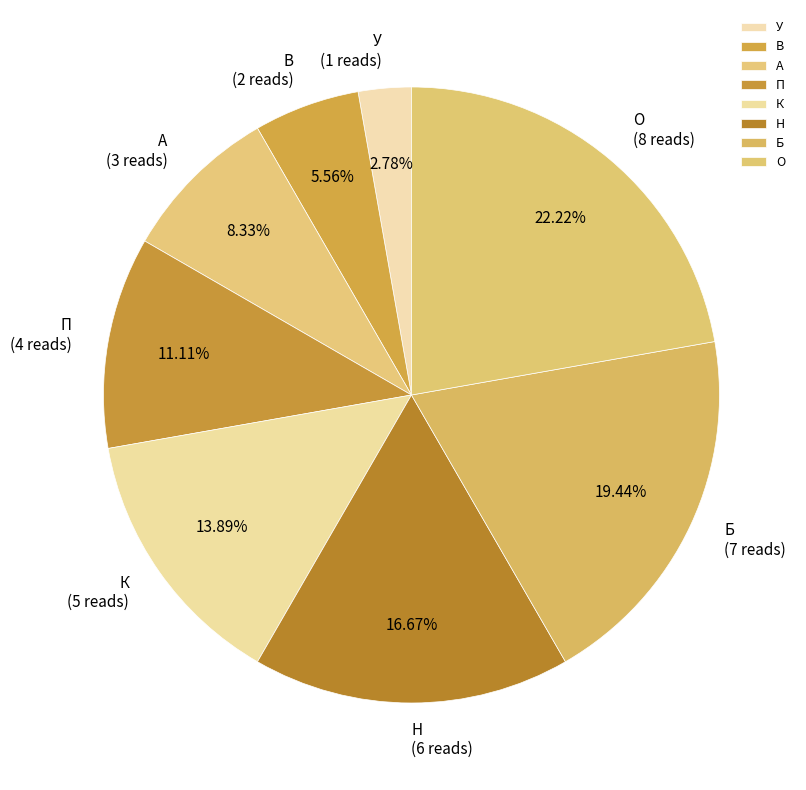

To the nearest percent, what portion does О represent?

22%